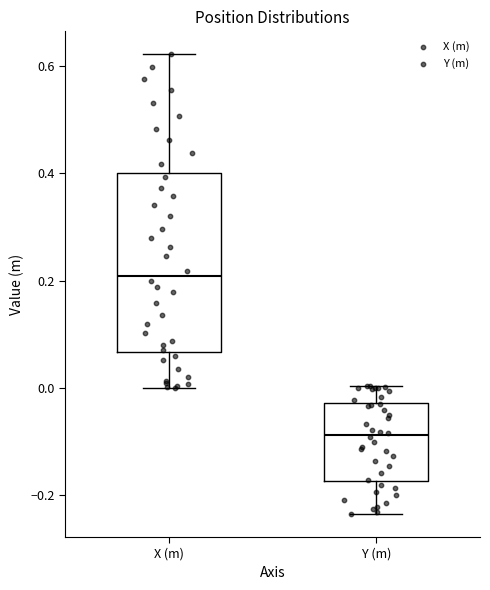

Reading left to right, read every box against the y-axis: the position of its median line, the range the box covers, and the ends of its whiskers. The values are not printed on the chart, so give them approximately, as read against the axis.

X (m): median 0.20, box 0.06 to 0.40, whiskers 0.00 to 0.62
Y (m): median -0.08, box -0.18 to -0.02, whiskers -0.24 to 0.00